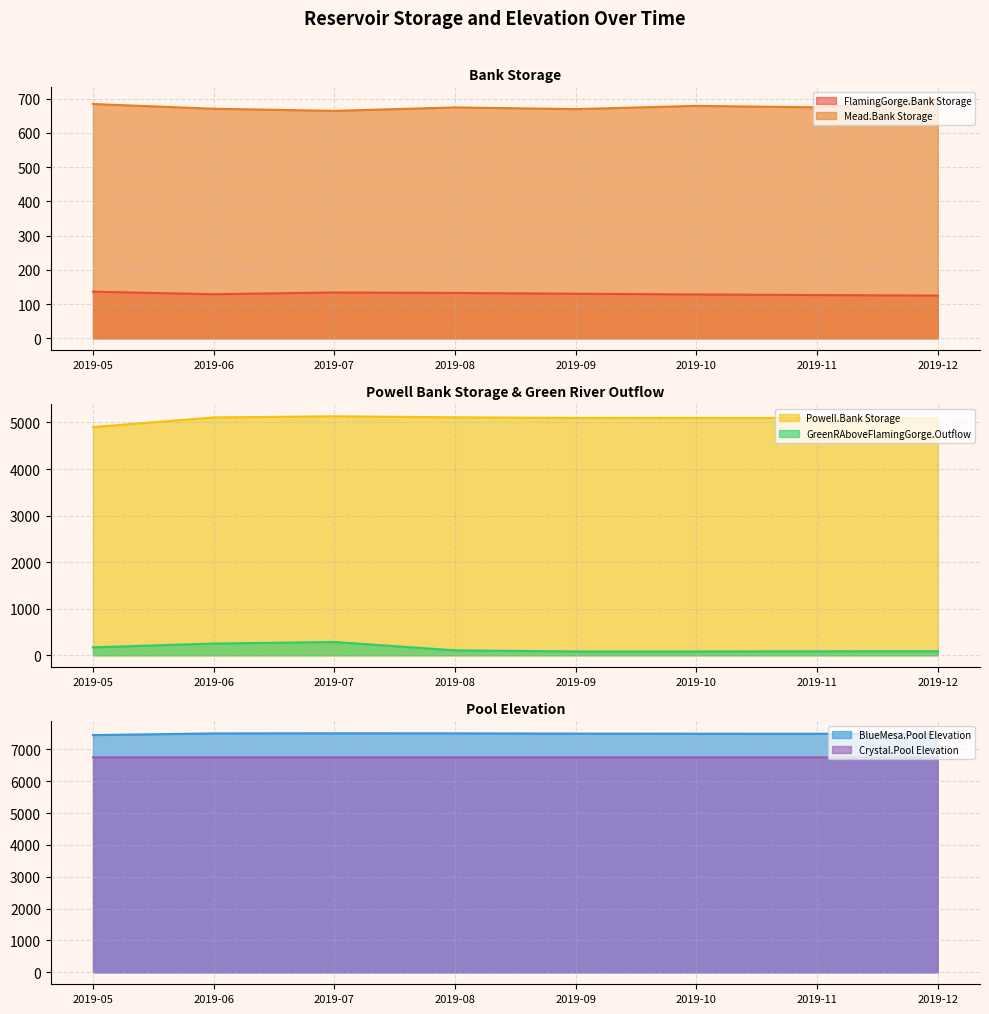

Reading left to right, list all the values displayed in this chart.

FlamingGorge.Bank Storage: 136.3	128.8	134.0	132.5	130.2	128.1	126.3	124.7
Mead.Bank Storage: 684.3	670.4	664.3	674.3	669.3	678.8	674.5	698.0
Powell.Bank Storage: 4901.0	5108.1	5132.9	5111.1	5097.7	5097.1	5096.1	5090.0
GreenRAboveFlamingGorge.Outflow: 172.0	252.5	286.8	106.9	82.8	83.1	86.1	87.9
BlueMesa.Pool Elevation: 7452.5	7504.7	7509.3	7507.0	7499.0	7496.5	7495.0	7490.0
Crystal.Pool Elevation: 6753.0	6753.0	6753.0	6753.0	6753.0	6753.0	6753.0	6753.0